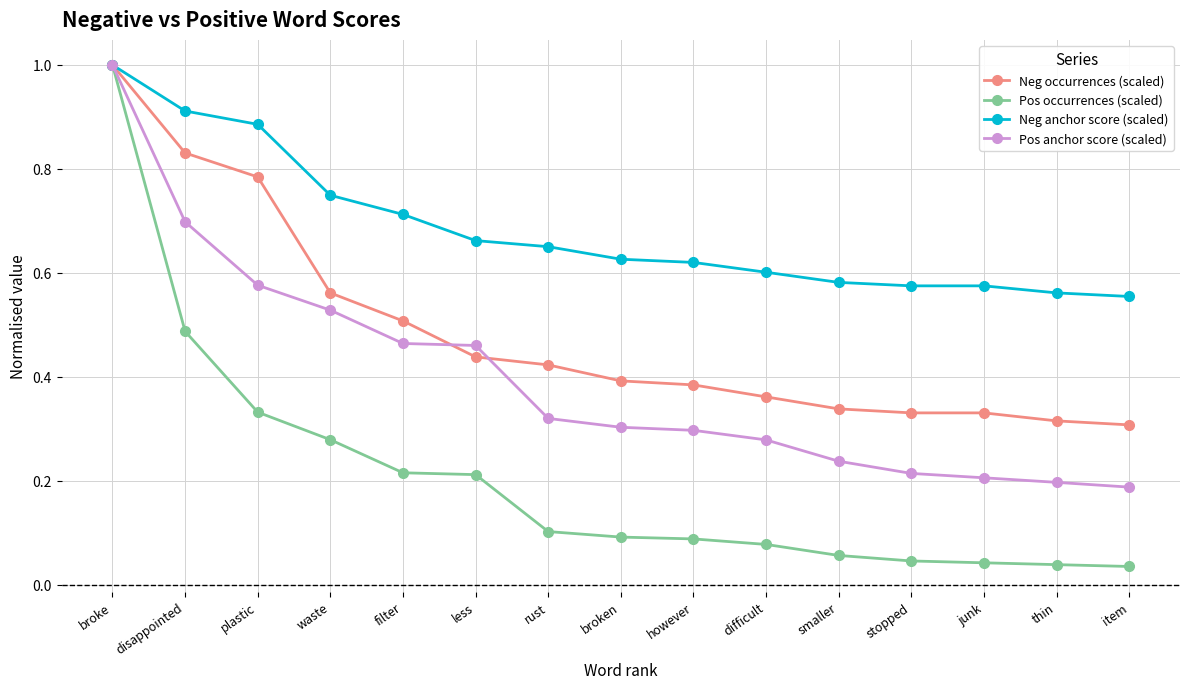

The value of Neg occurrences (scaled) at stopped is 0.3. True or false?

True